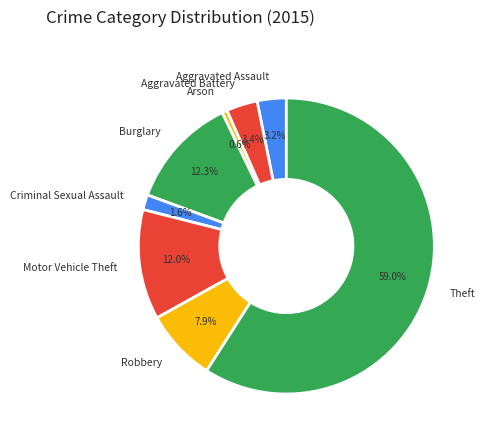

To the nearest percent, what is the difference between the largest and smallest slice percentages?

58%